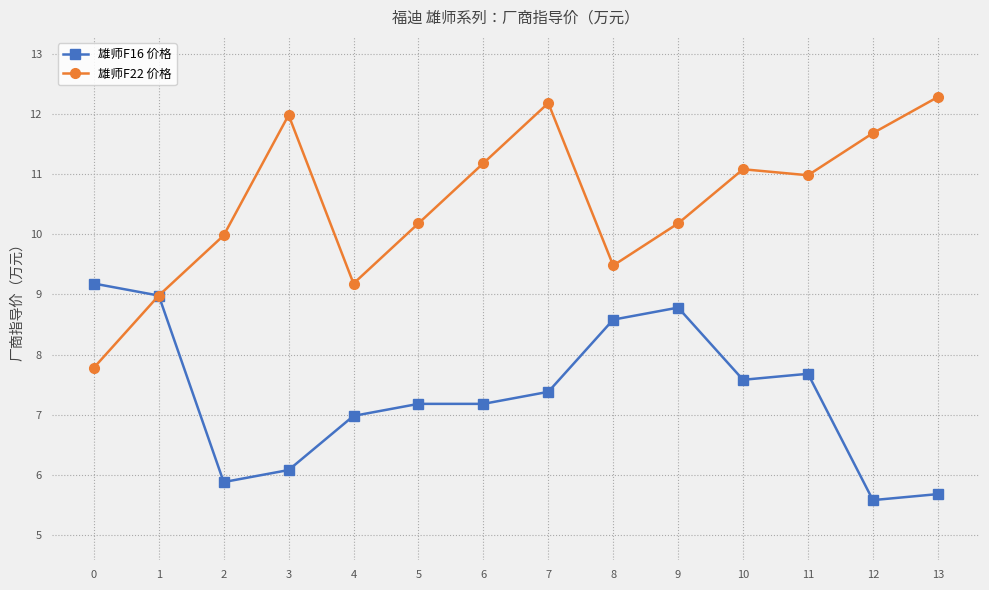

What is the total value across all series at 8?

18.1